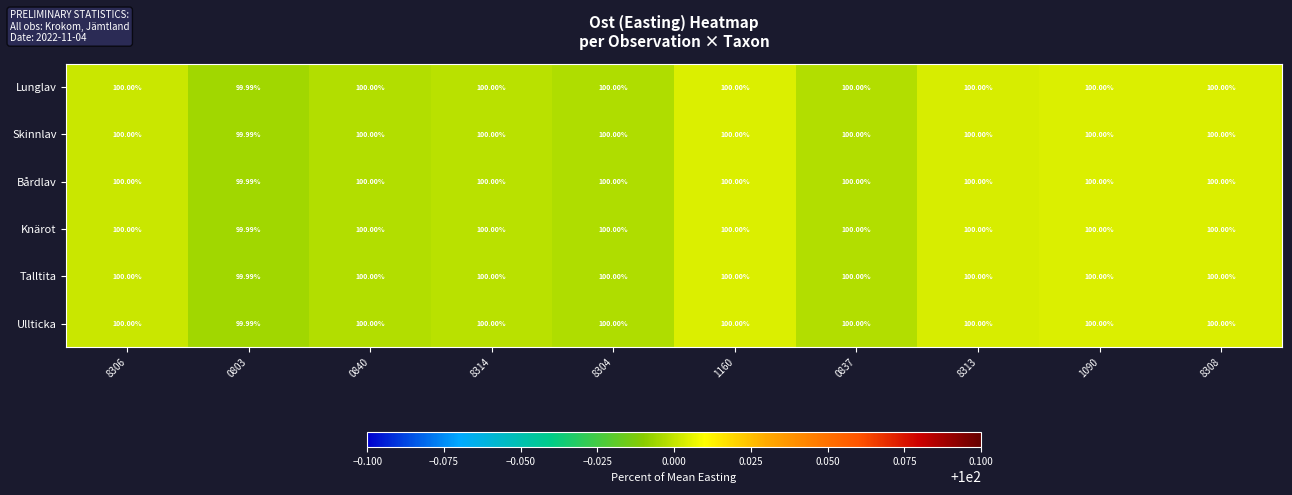

Is the value of Lunglav at 0803 greater than the value of Skinnlav at 8308?

No